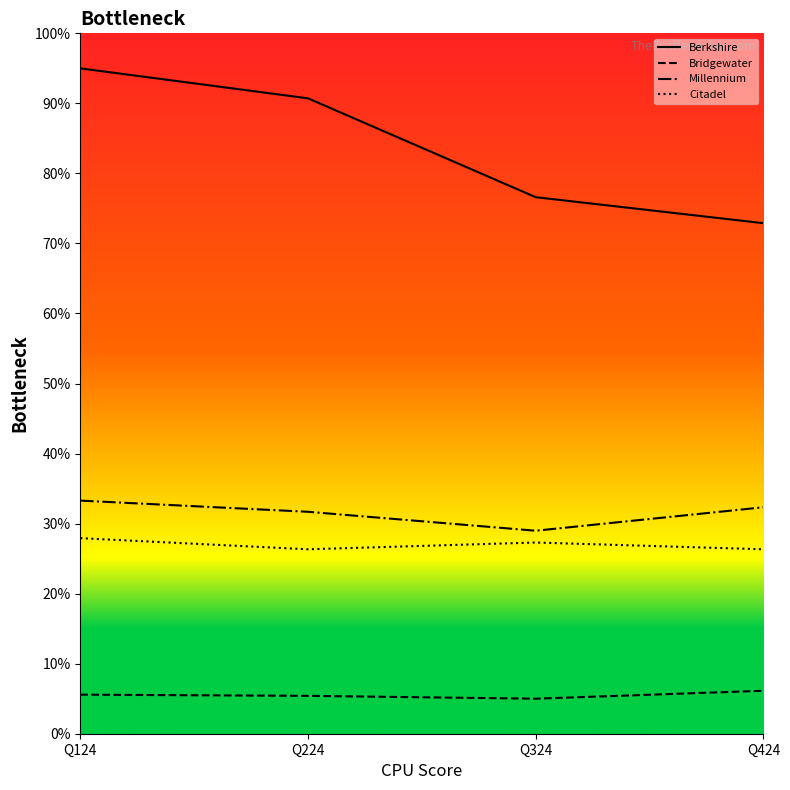

Is the value of Citadel at Q424 greater than the value of Bridgewater at Q424?

Yes